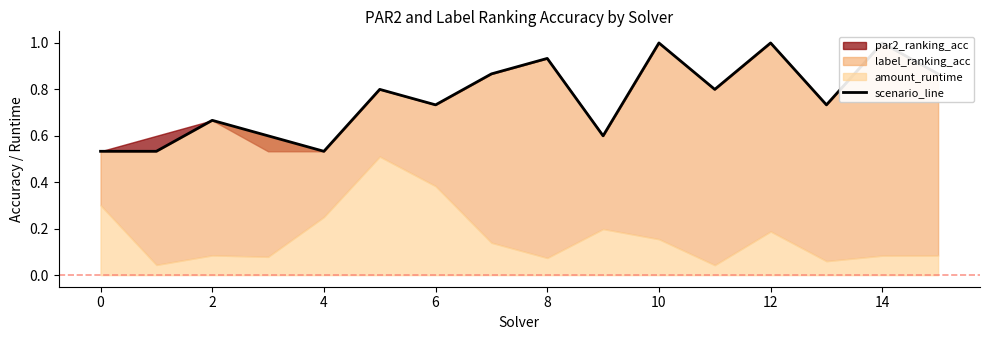

Is it true that the value at 8 is 0.9?

True